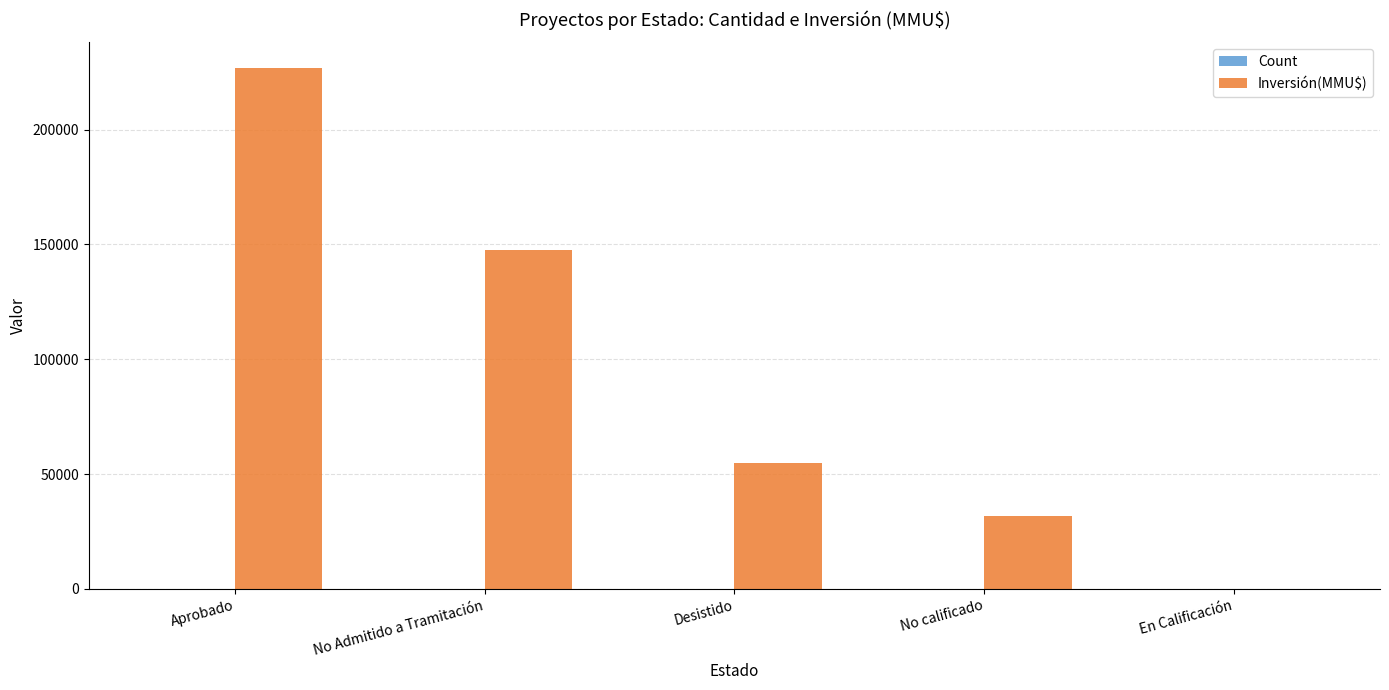

Between Aprobado and No calificado, which series saw the biggest shift?

Inversión(MMU$)